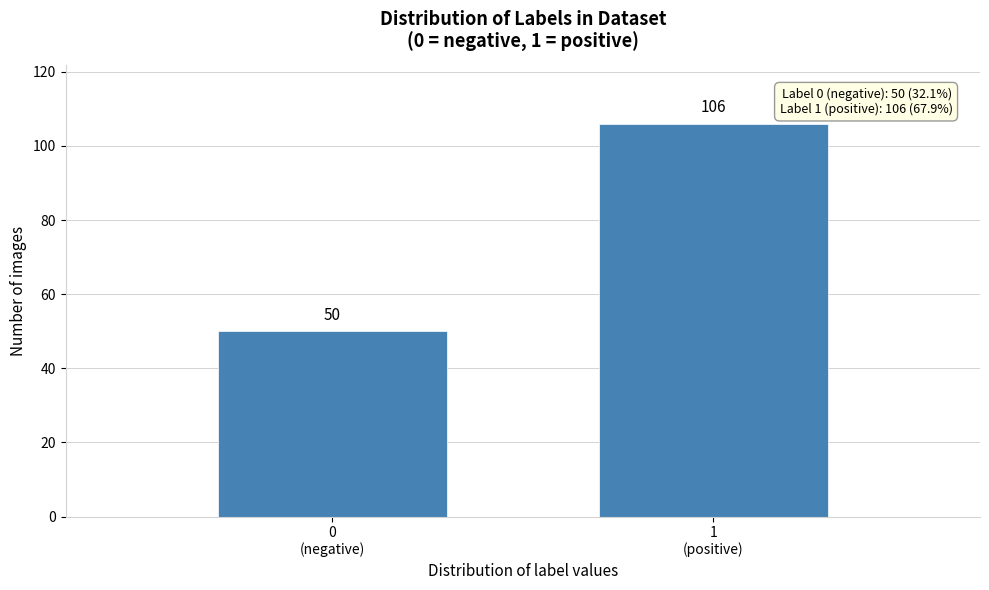

Reading left to right, transcribe all the data shown in this chart.

50	106